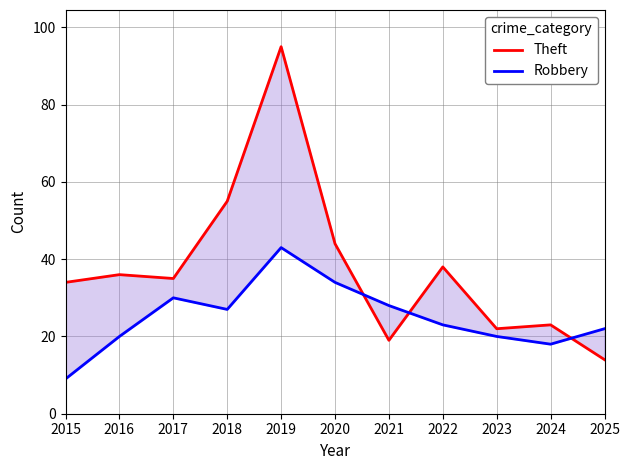

Rank the series by their average value, from highest to lowest.

Theft, Robbery